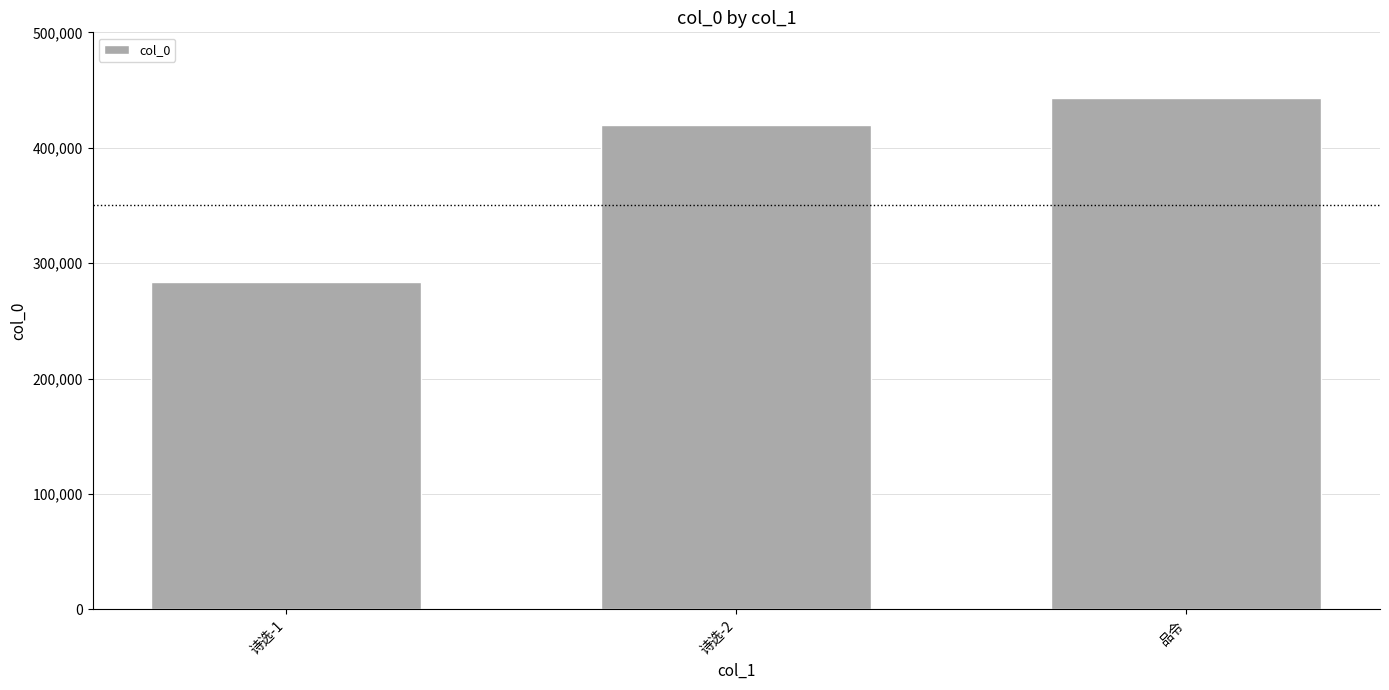

Reading left to right, list all the values displayed in this chart.

283612	419680	443156